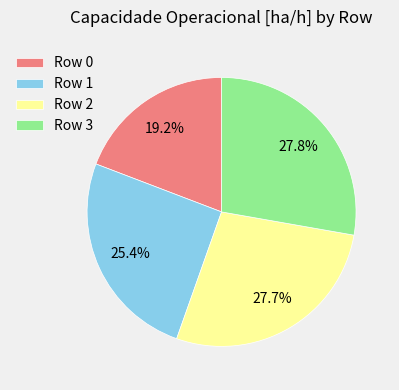

Does any single category account for the majority?

No